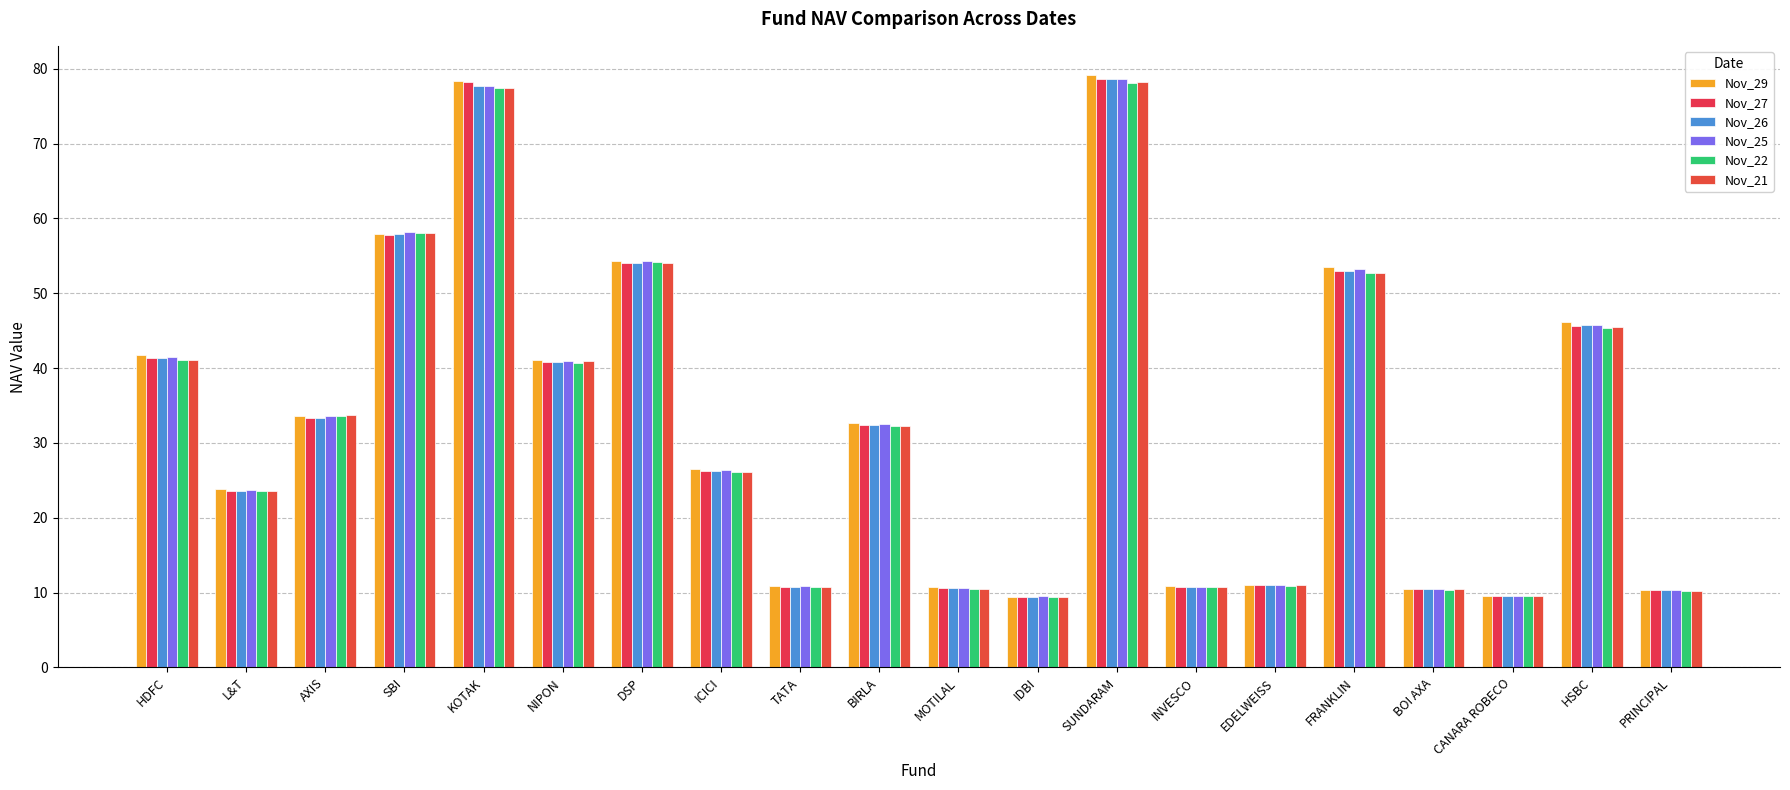

What is the total value across all series at ICICI?

157.7